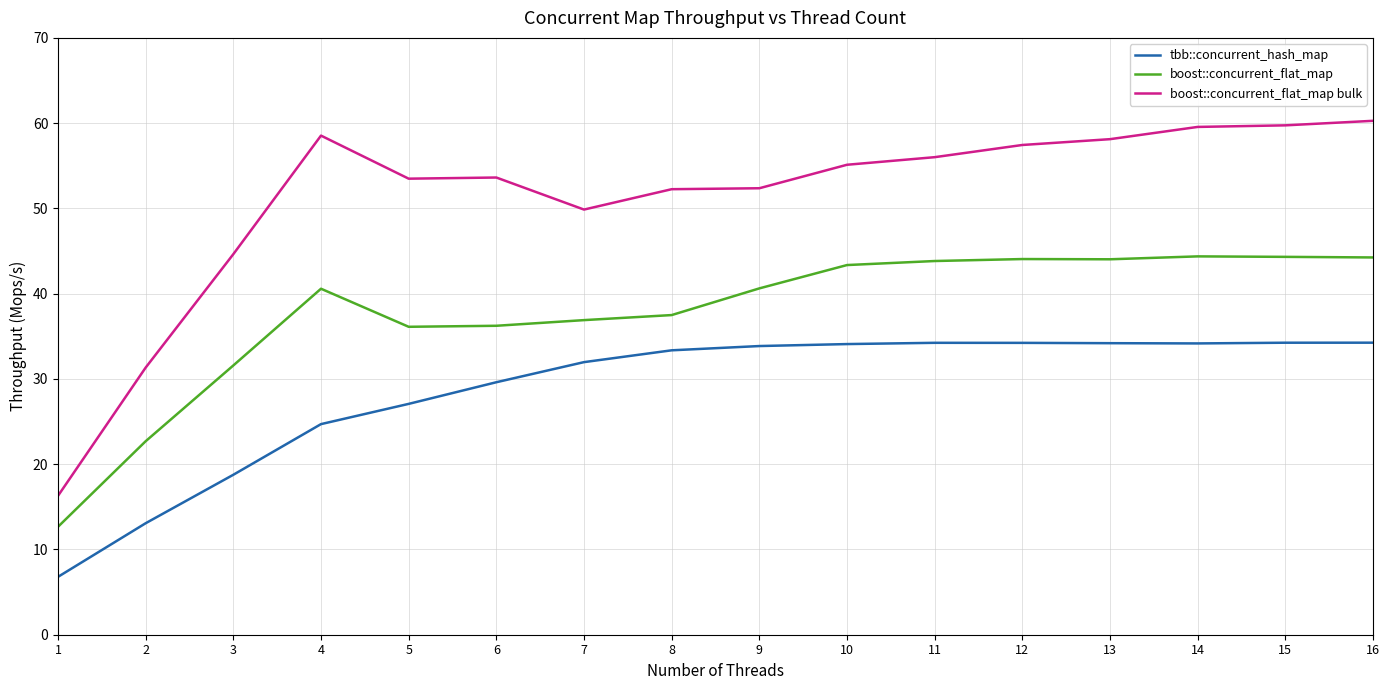

What are all the series names shown in the legend?

tbb::concurrent_hash_map, boost::concurrent_flat_map, boost::concurrent_flat_map bulk